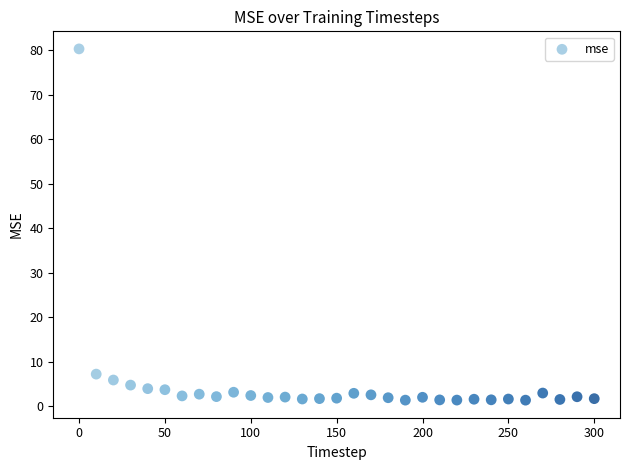

What is the range of Y values (max minus min)?

78.9